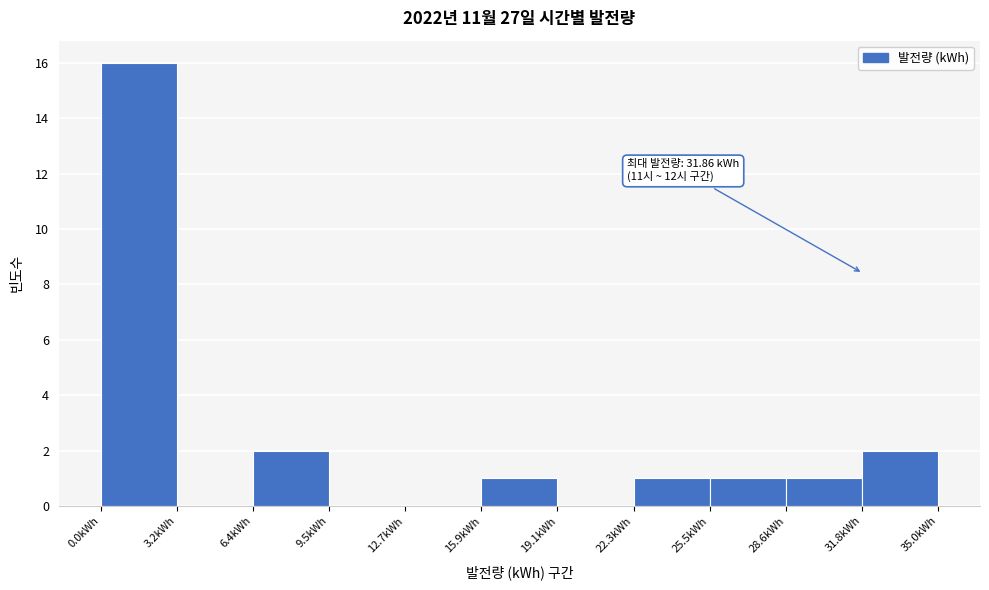

Over which range of the x-axis is the bar tallest?

0.0 to 3.0